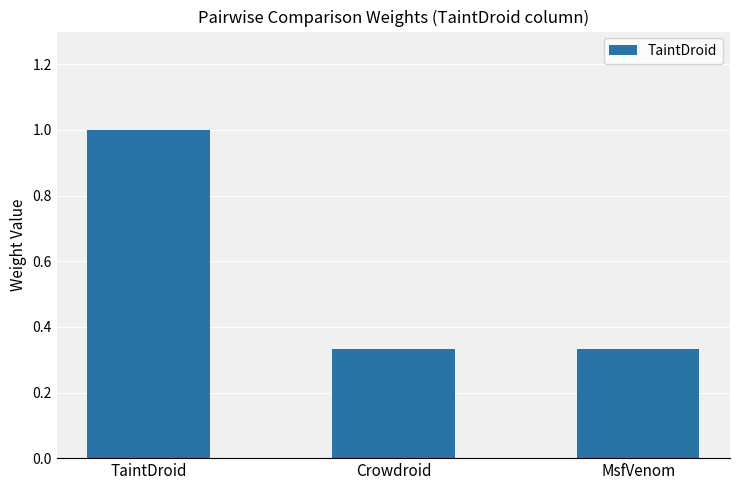

What is the greatest value displayed?

1.0